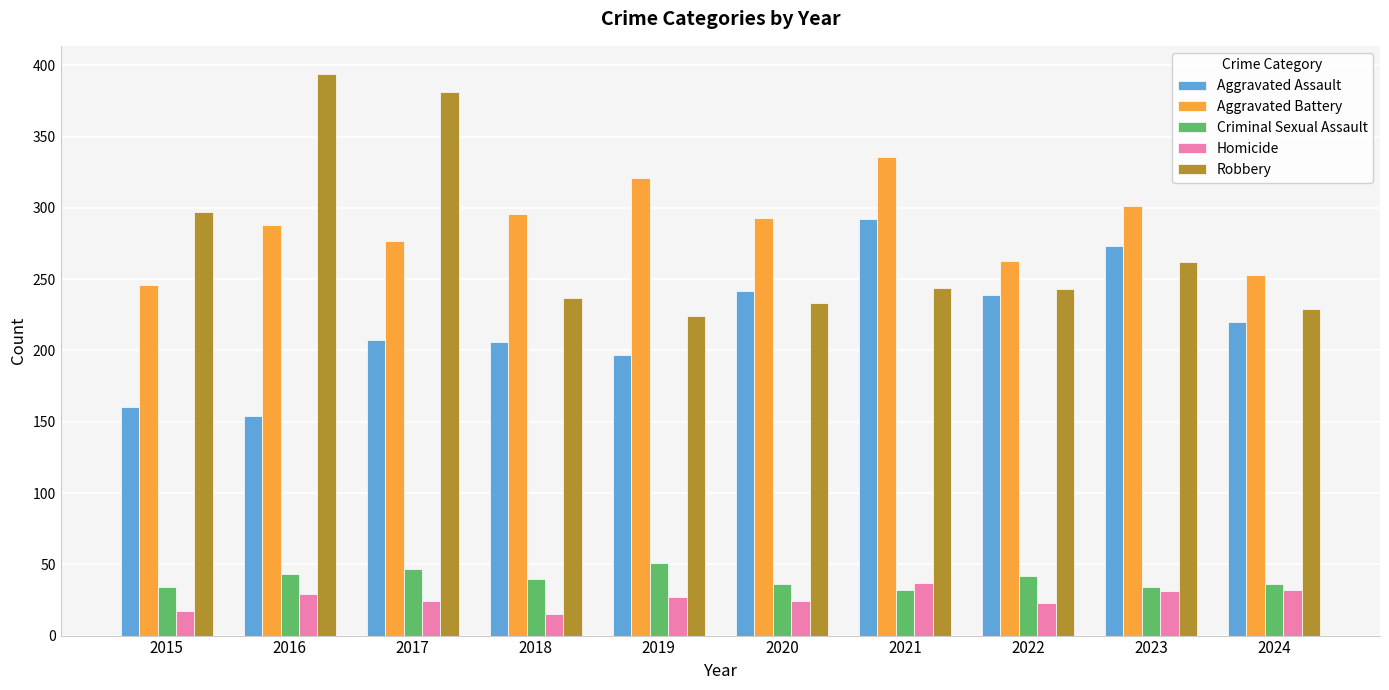

What is the difference between the maximum and minimum values in the Robbery series?

170